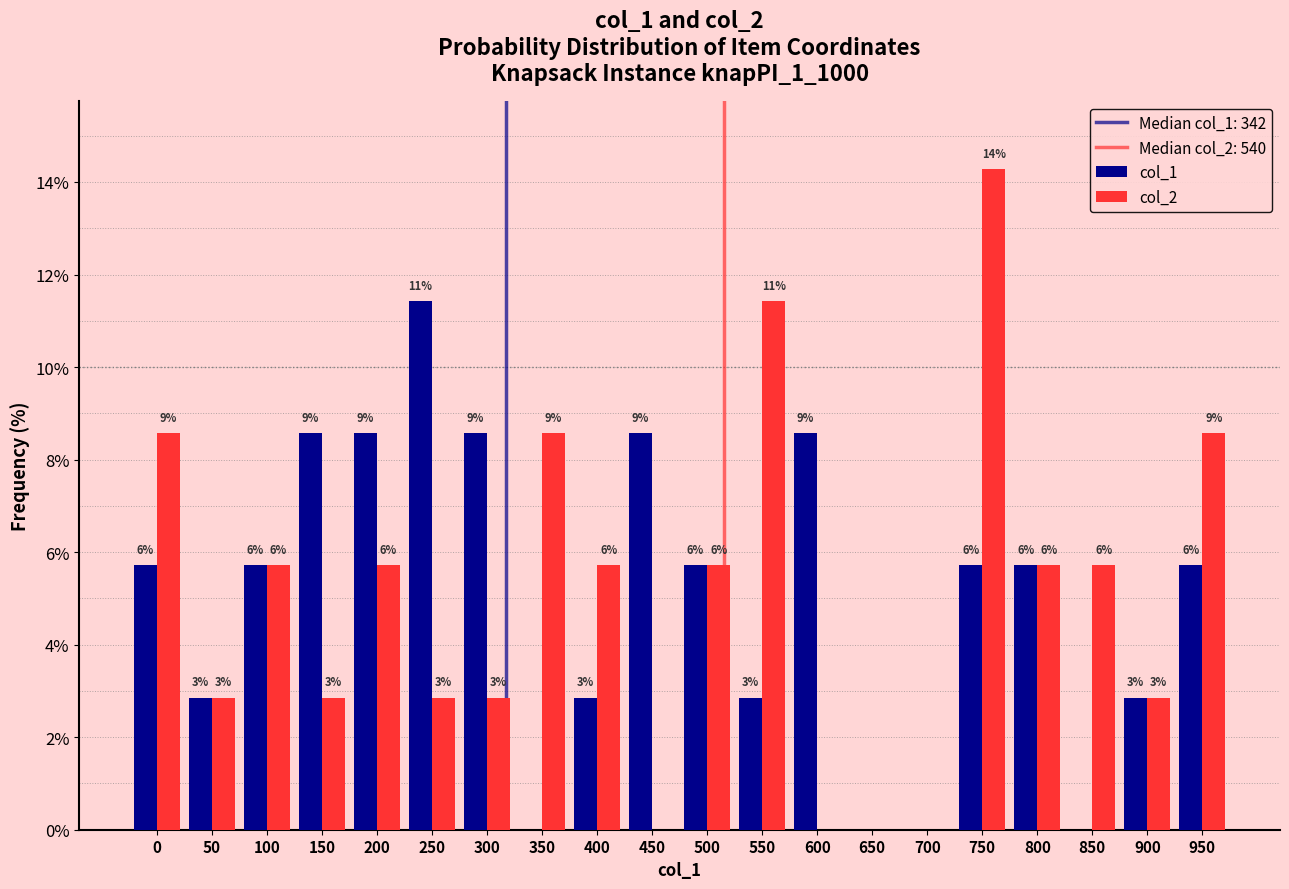

How many groups of bars are there?

20